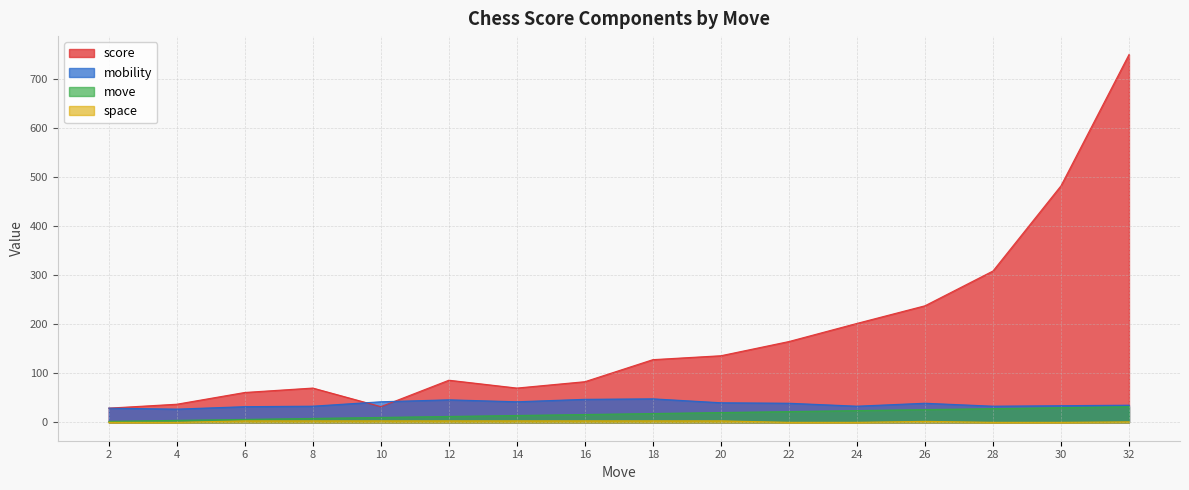

List the labels in order of mobility value, smallest first.

4, 2, 6, 8, 24, 28, 30, 32, 22, 26, 20, 10, 14, 12, 16, 18